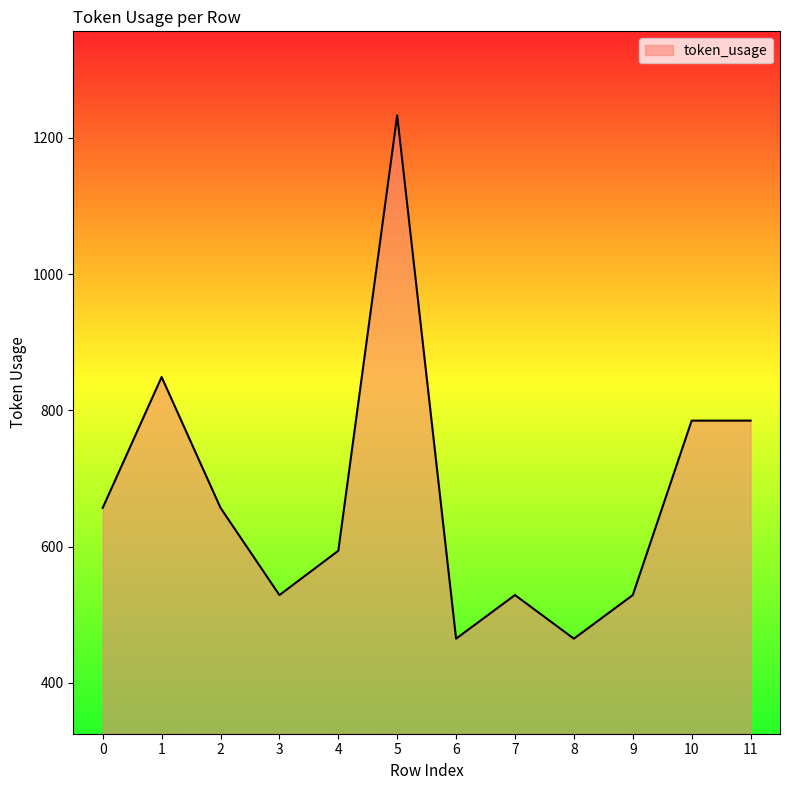

What is the minimum value shown in the chart?

465